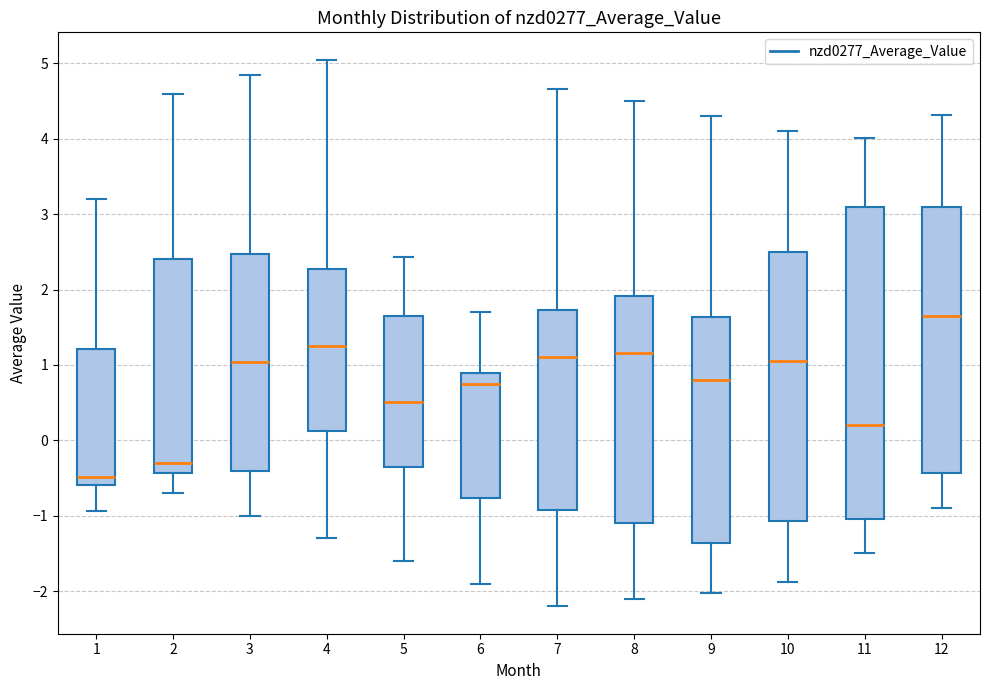

Which box is the tallest, from its lower edge to its upper edge?

11